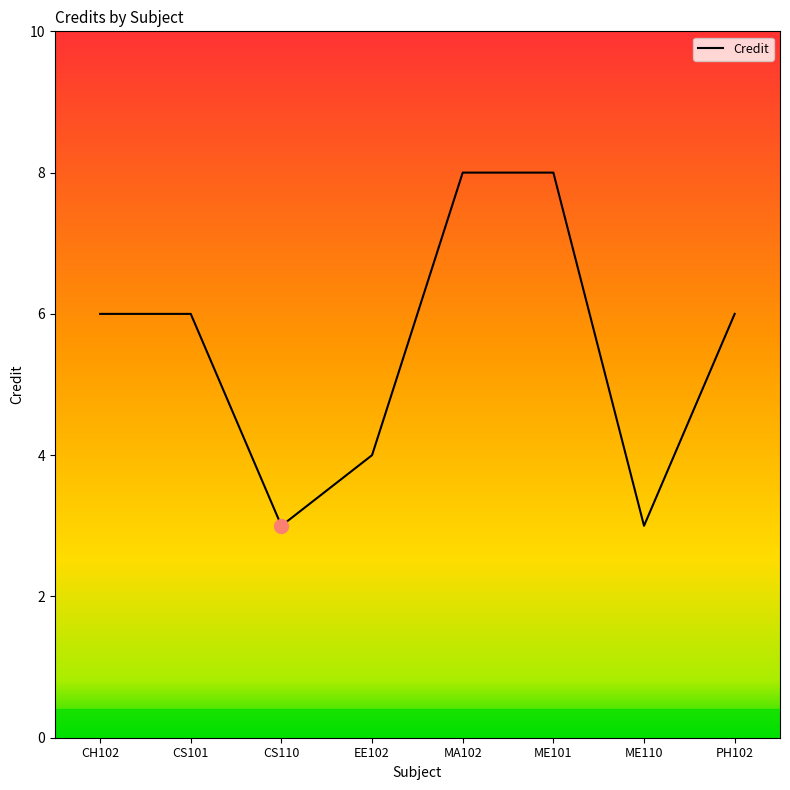

What is the minimum value shown in the chart?

3